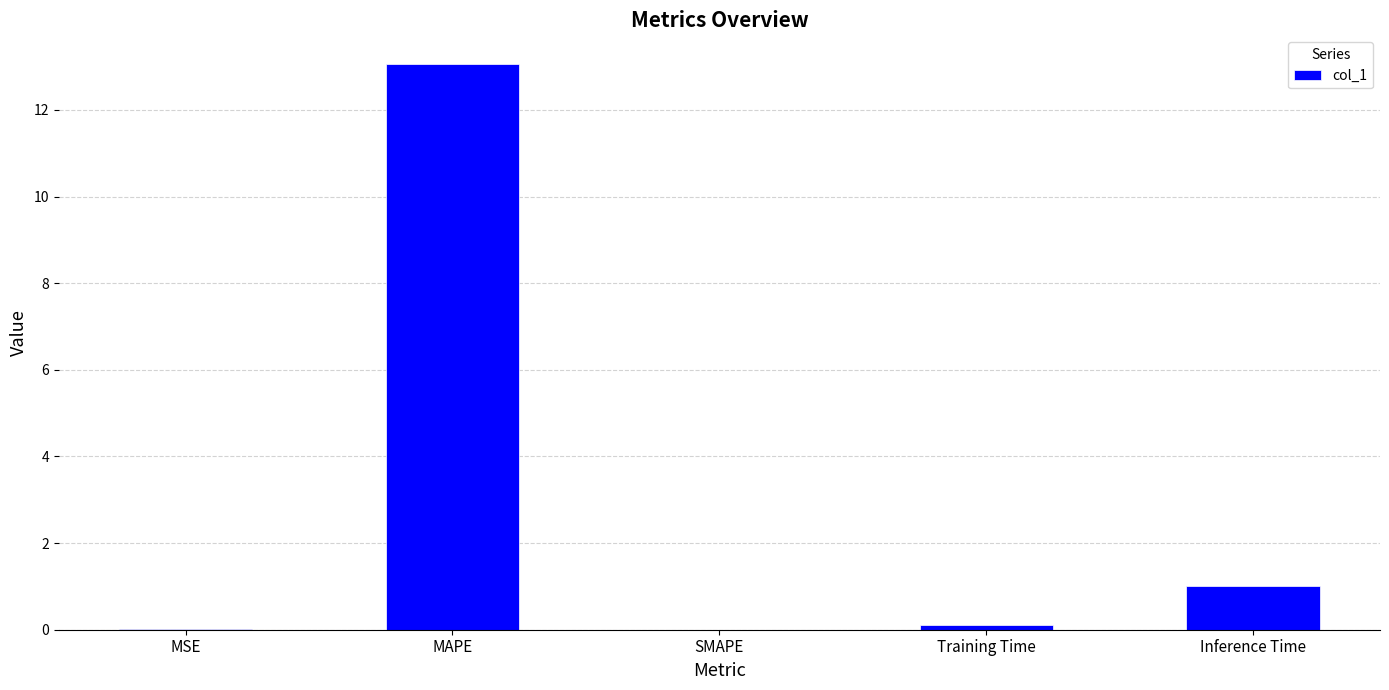

Between Inference Time and MAPE, which is larger?

MAPE